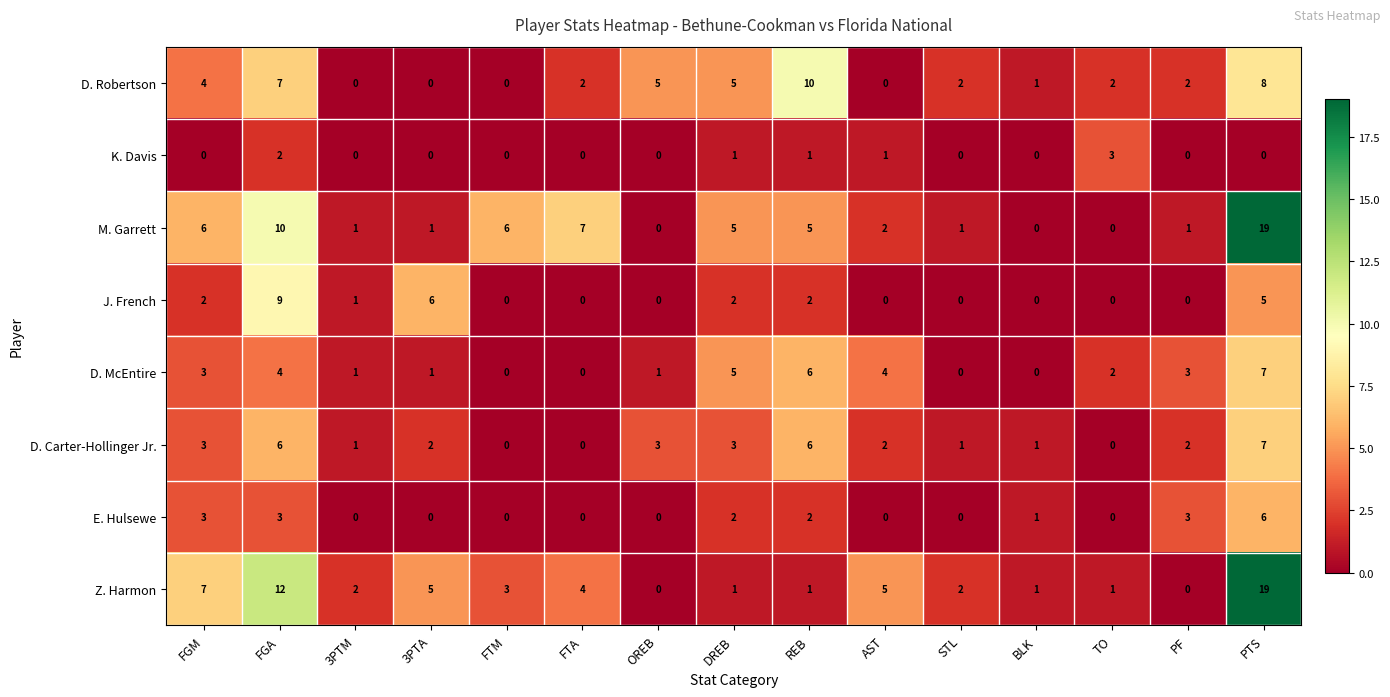

What is the difference between the maximum and minimum values in the K. Davis series?

3